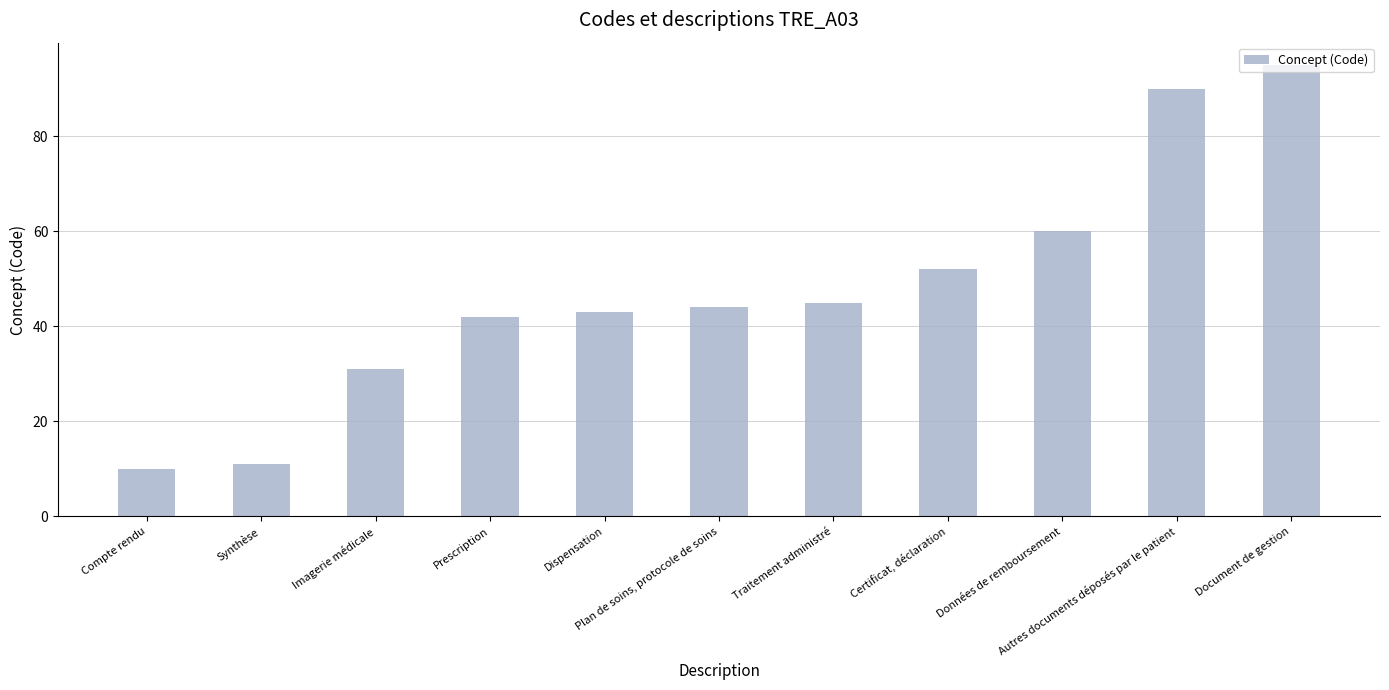

What is the label of the 3rd bar from the left?

Imagerie médicale